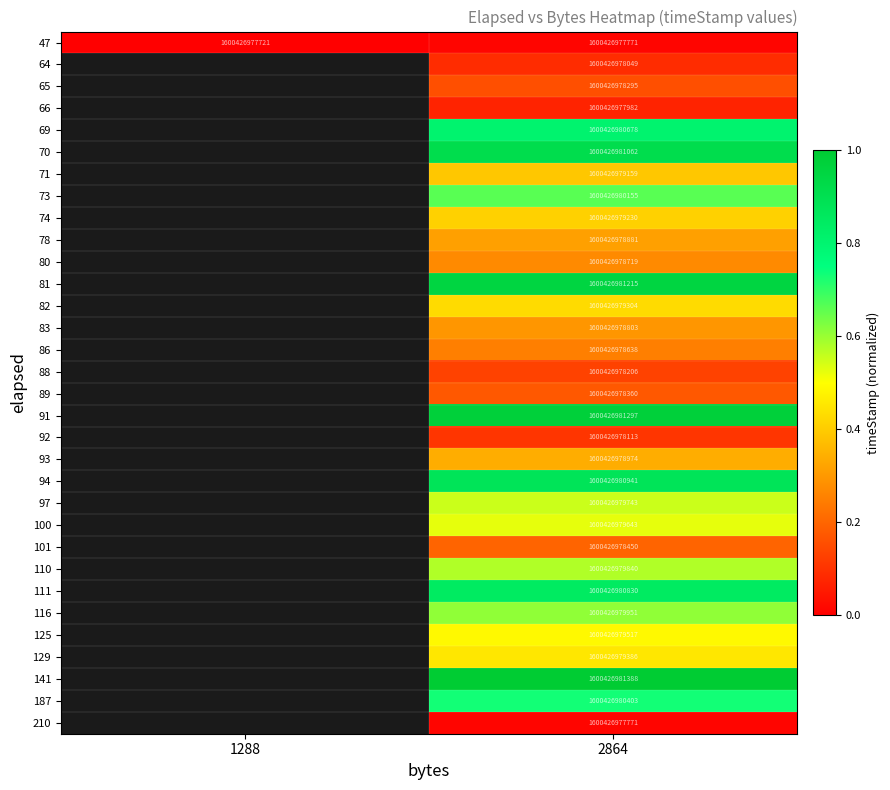

The value of 78 at 2864 is 1600426978881. True or false?

True